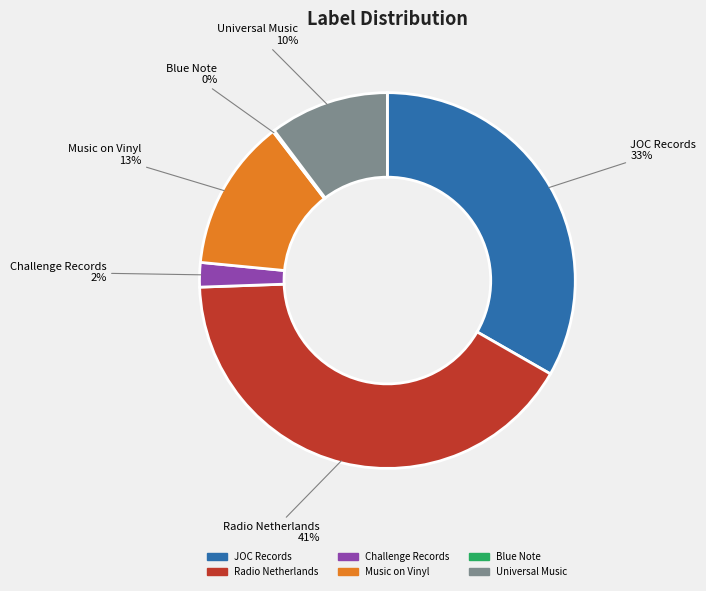

To the nearest percent, what percentage of the pie is Universal Music?

10%